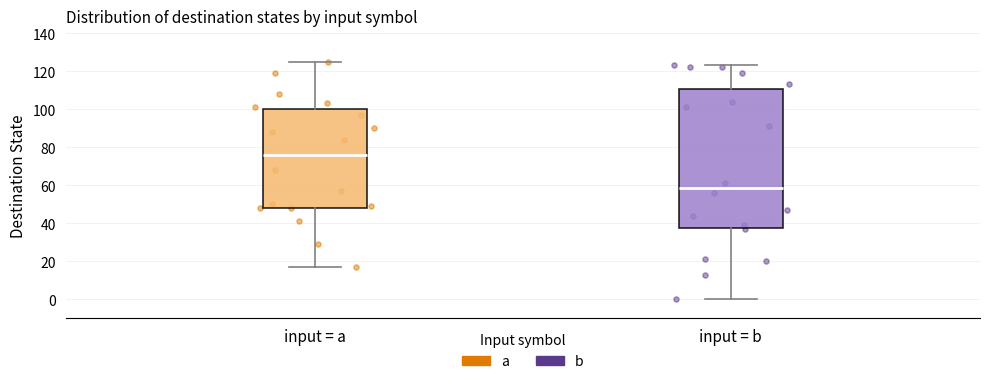

Reading left to right, read every box against the y-axis: the position of its median line, the range the box covers, and the ends of its whiskers. The values are not printed on the chart, so give them approximately, as read against the axis.

input = a: median 76, box 48 to 100, whiskers 18 to 126
input = b: median 58, box 38 to 110, whiskers 0 to 124